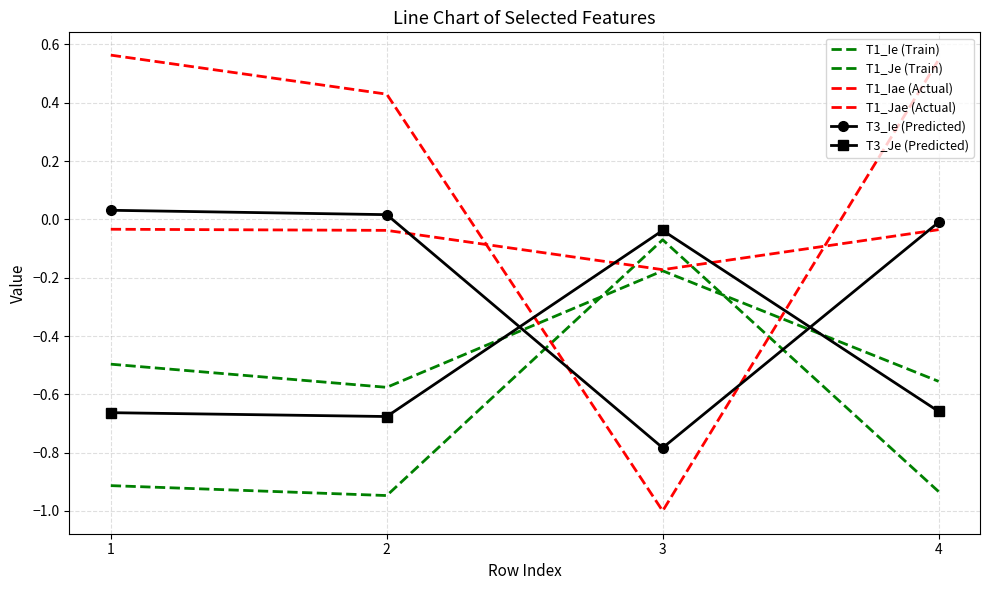

Which has a higher value, 4 or 2?

4